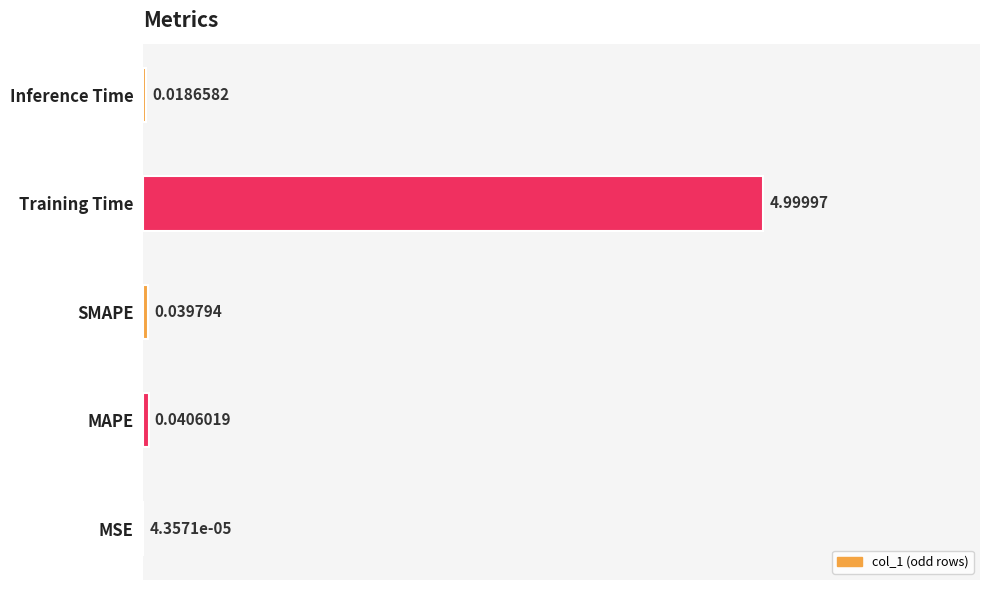

Which category has the highest value across all series?

Training Time